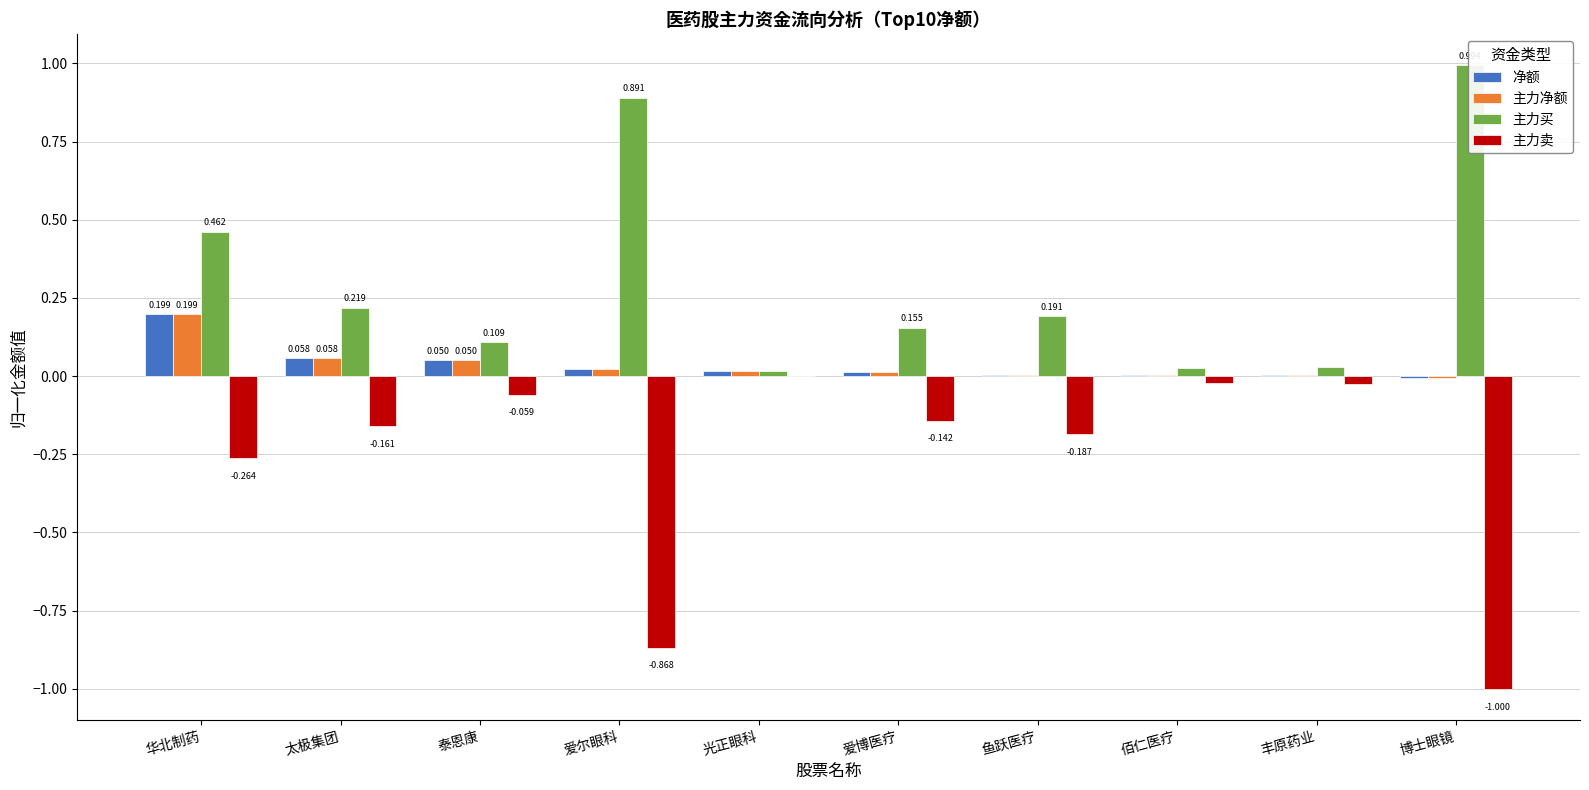

Rank the series by their maximum value, from lowest to highest.

主力卖, 净额, 主力净额, 主力买